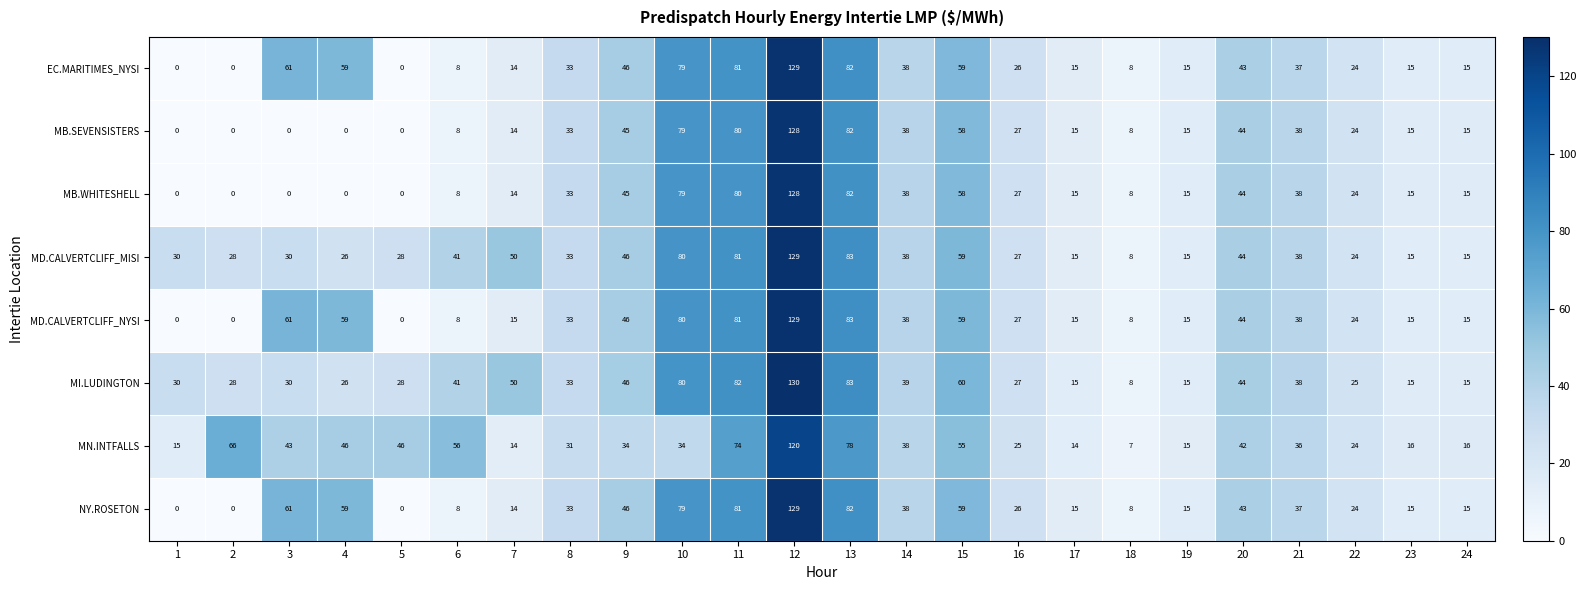

The EC.MARITIMES_NYSI series shows 33 at 8. True or false?

True